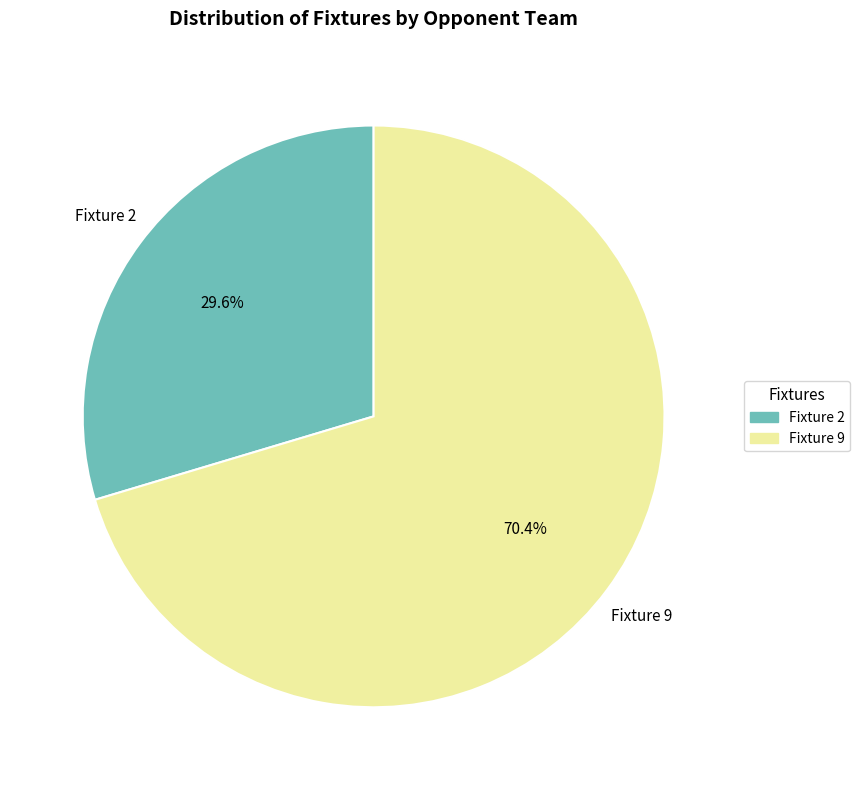

Does any single category account for the majority?

Yes